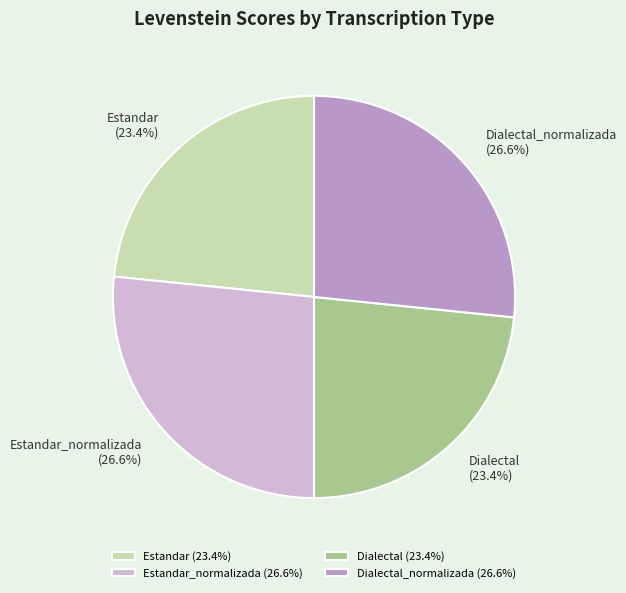

Does Dialectal (23.4%) represent more than half of the total?

No